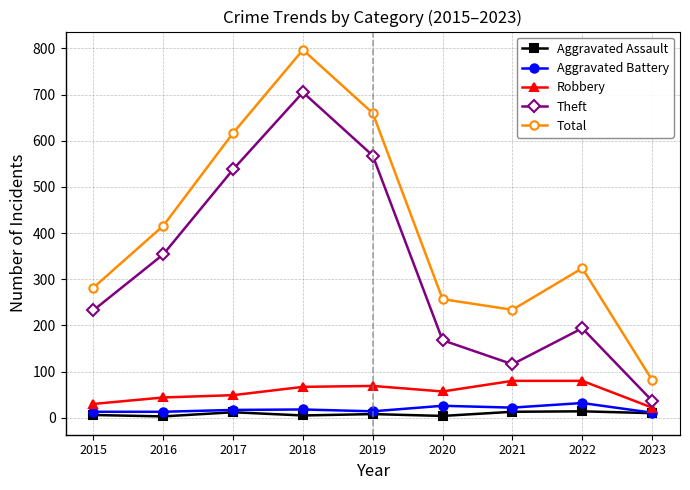

True or false: Total and Theft intersect in this chart.

False